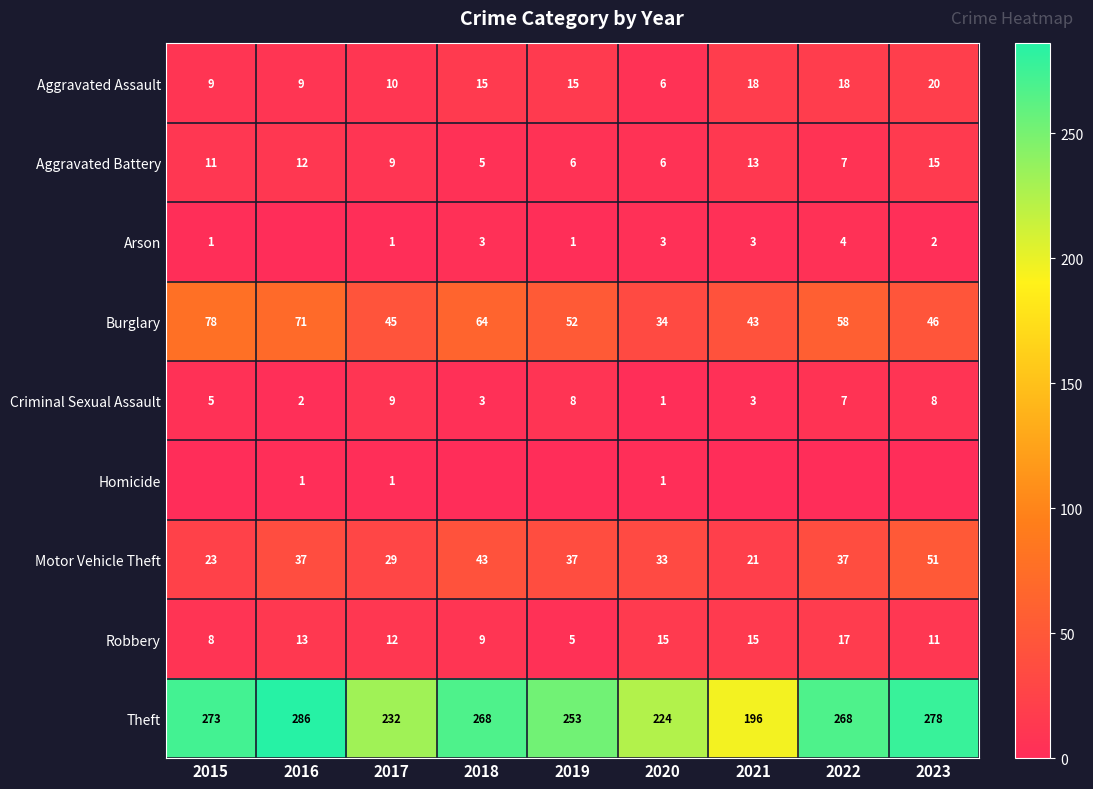

At which label does Theft reach its minimum?

2021